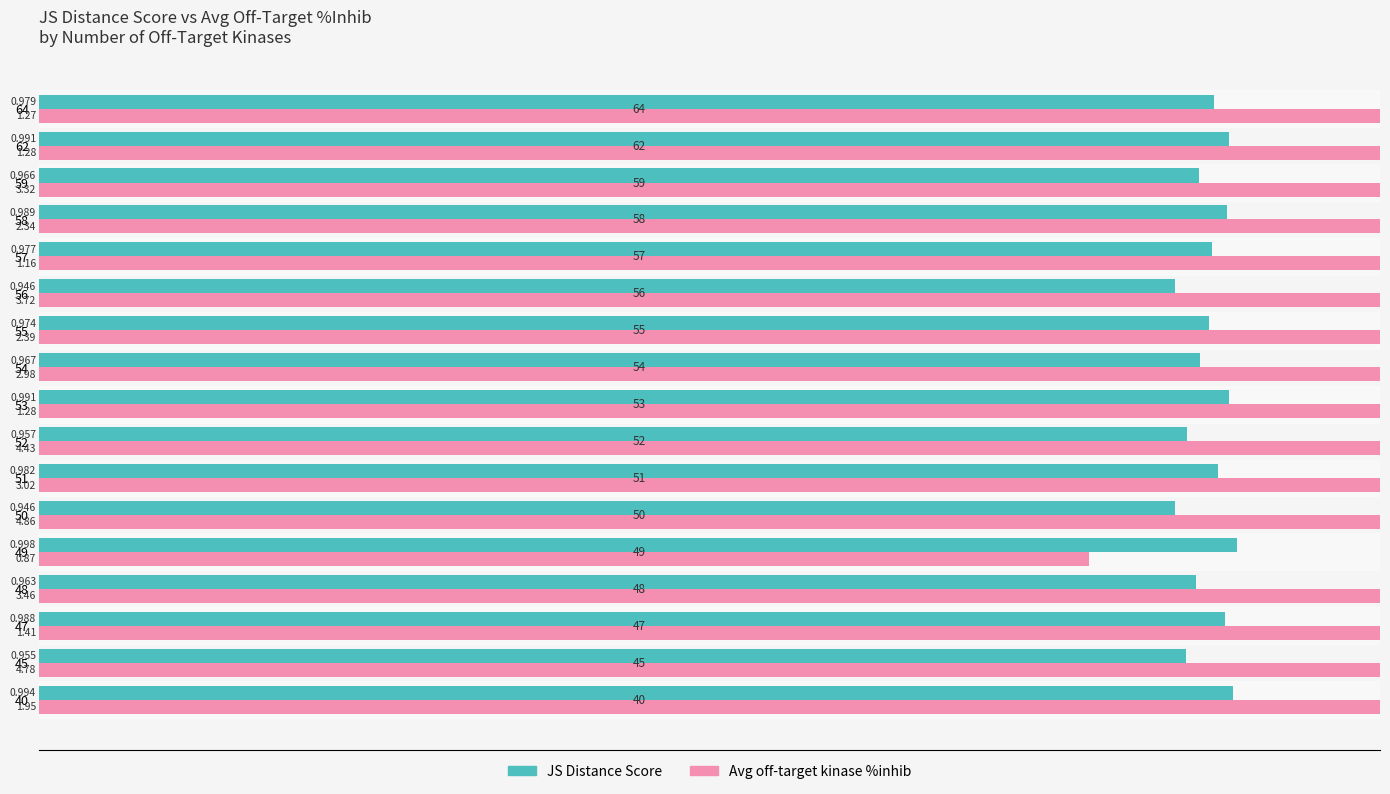

How many data points does each series have?

17